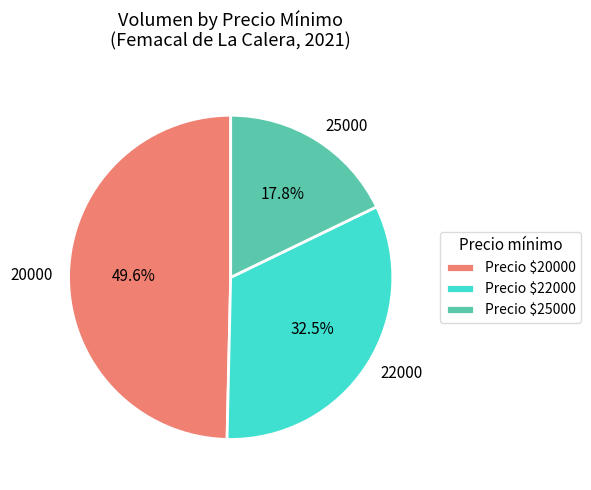

Which has a higher value, 20000 or 25000?

20000